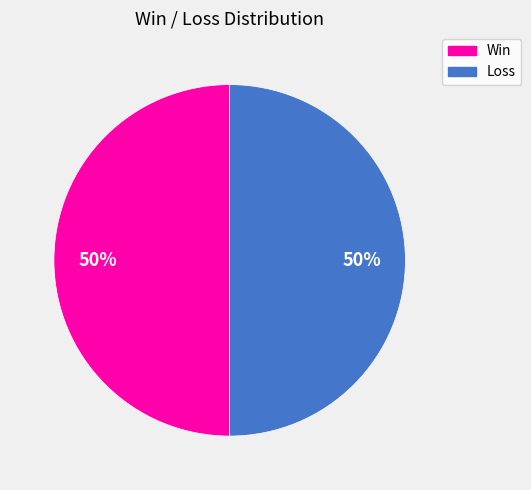

To the nearest percent, what is the average slice percentage?

50%